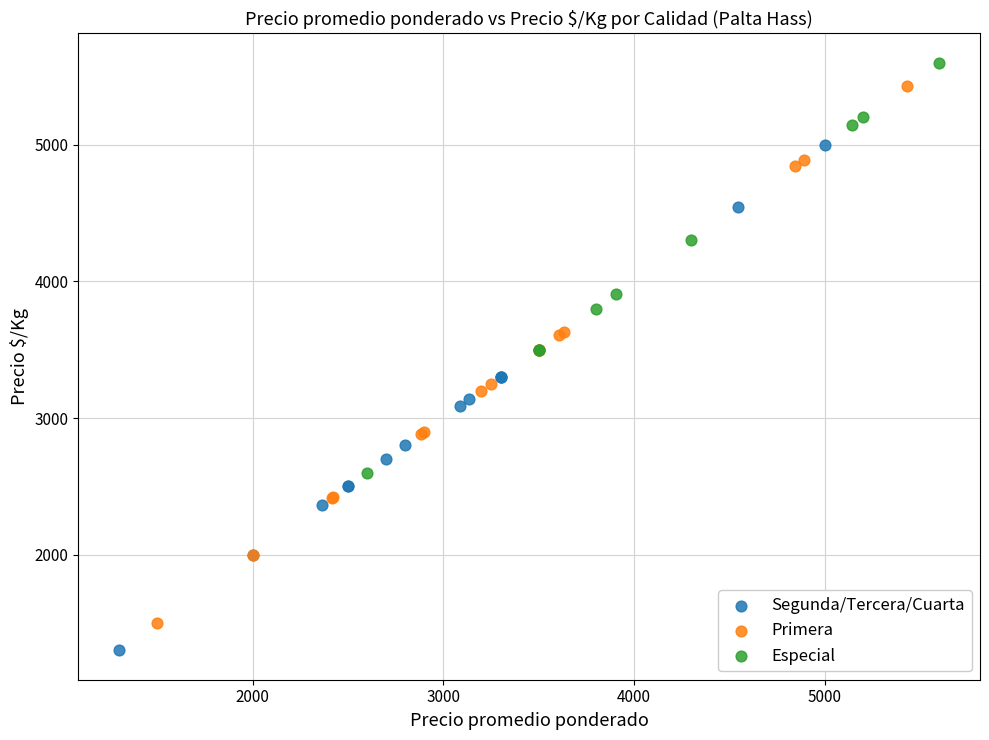

Which series has the widest spread of Y values?

Primera